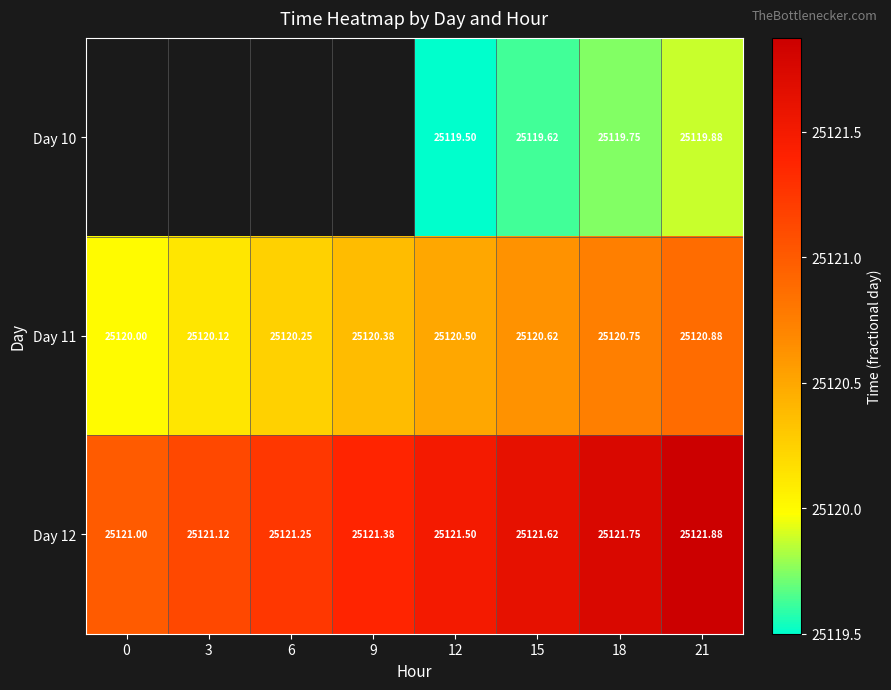

Is it true that Day 11 equals 25120.1 at 3?

True